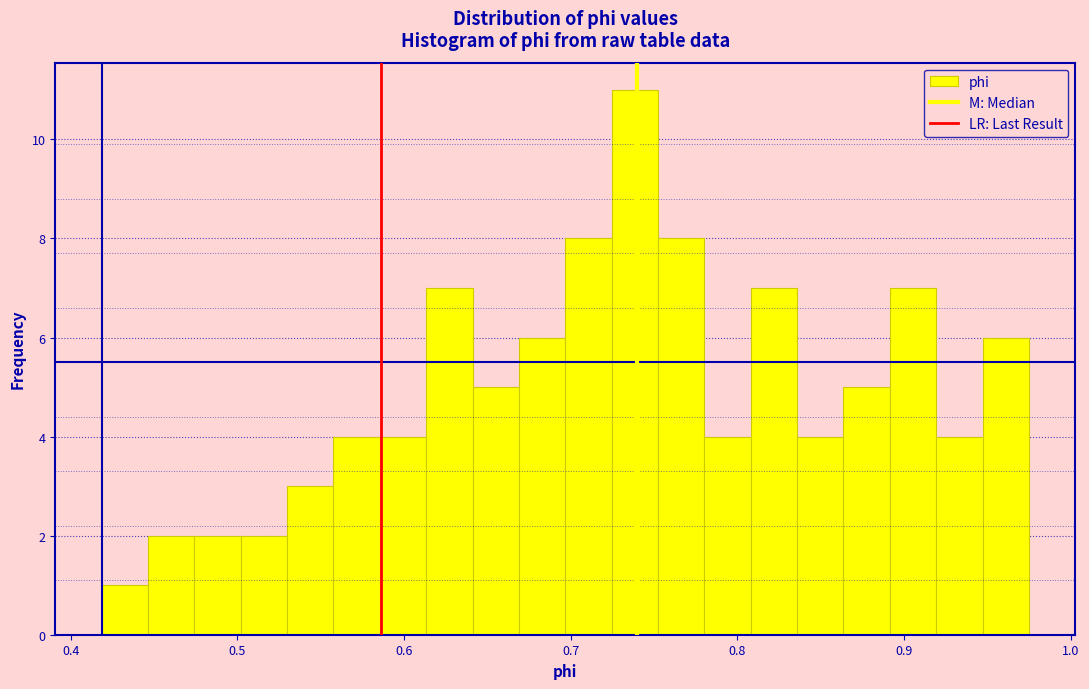

Around what value on the x-axis is the tallest bar? Give the approximate position of its centre, as read against the axis.

0.74